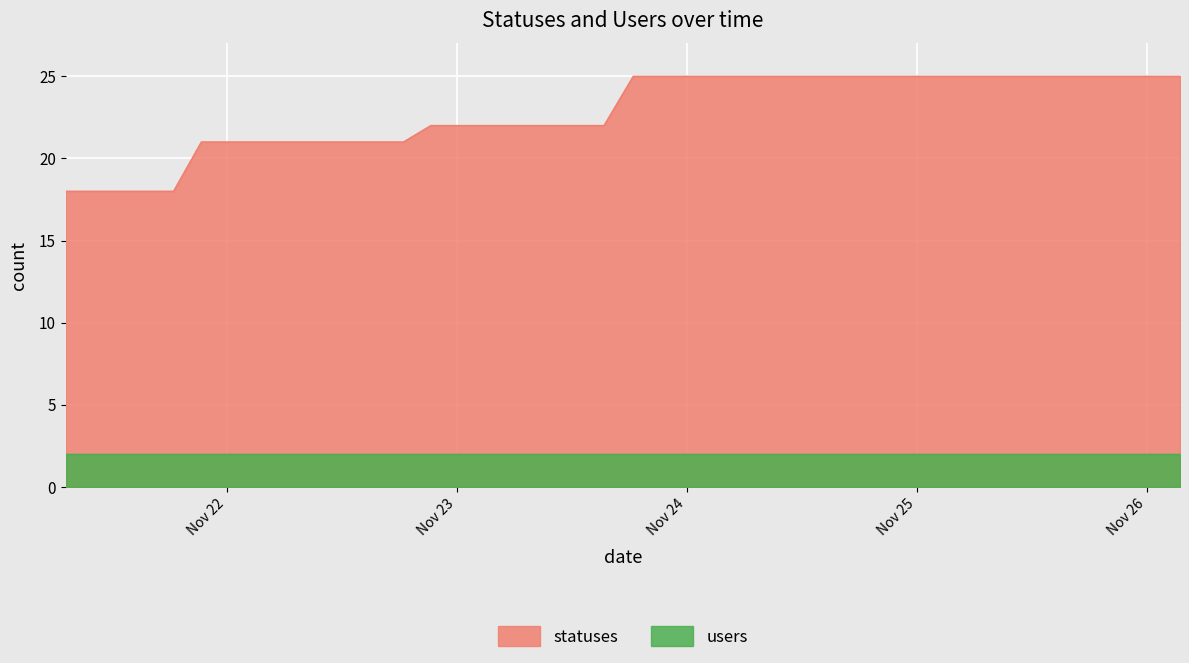

What is the label of the 3rd point from the right?

2022-11-25 21:17